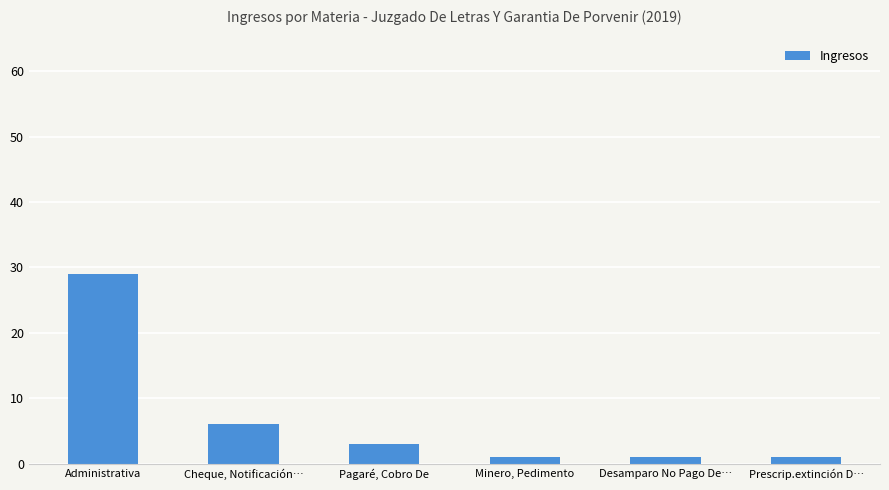

Which has a higher value, Cheque, Notificación… or Prescrip.extinción D…?

Cheque, Notificación…